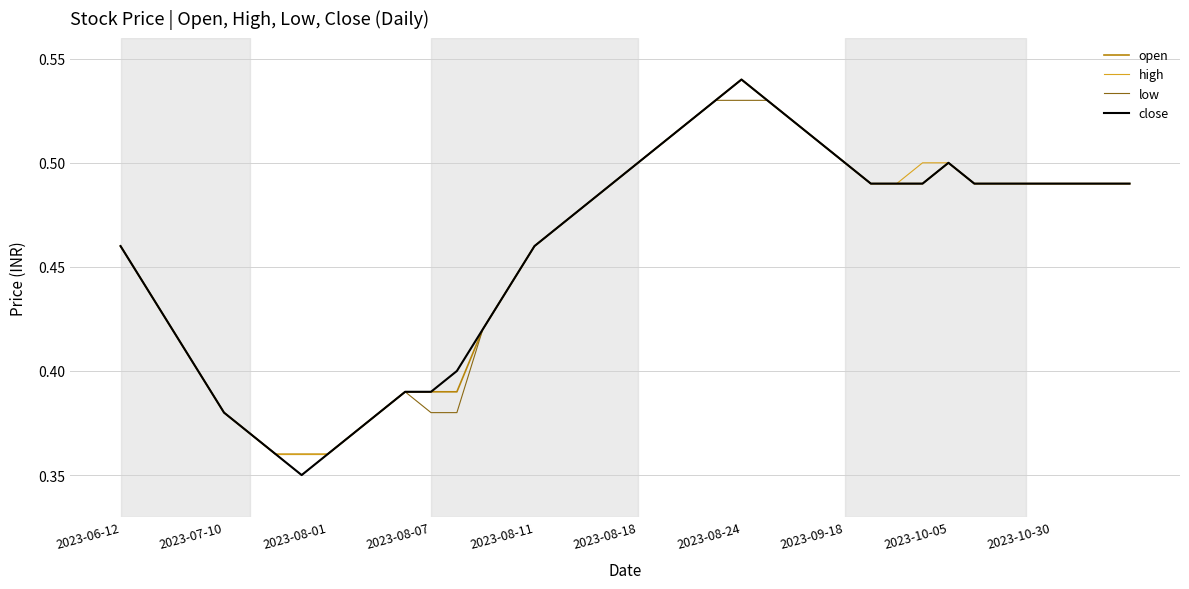

Which series has the widest spread of values?

close